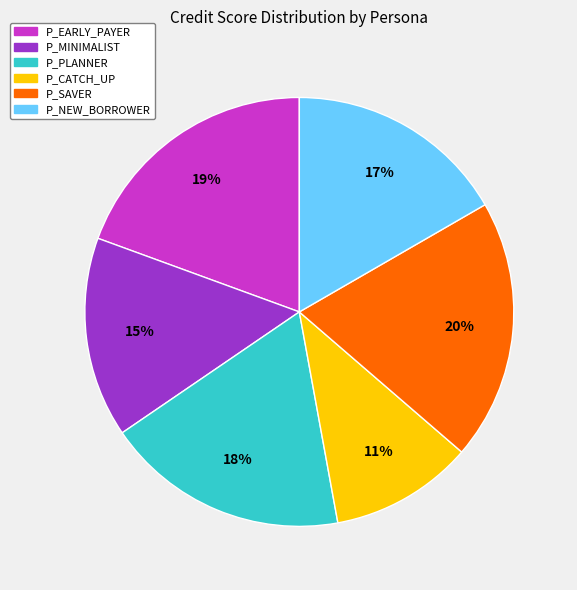

Between P_MINIMALIST and P_SAVER, which is larger?

P_SAVER